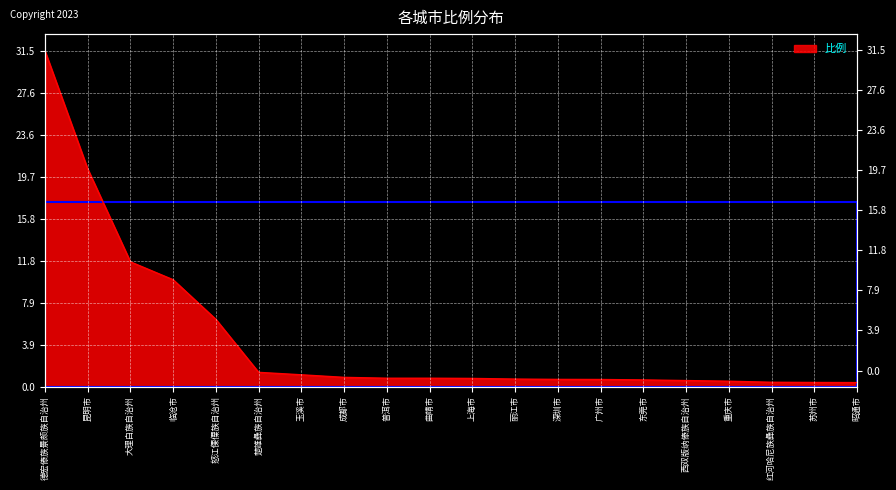

Where is the data nearest to the value 15?

大理白族自治州